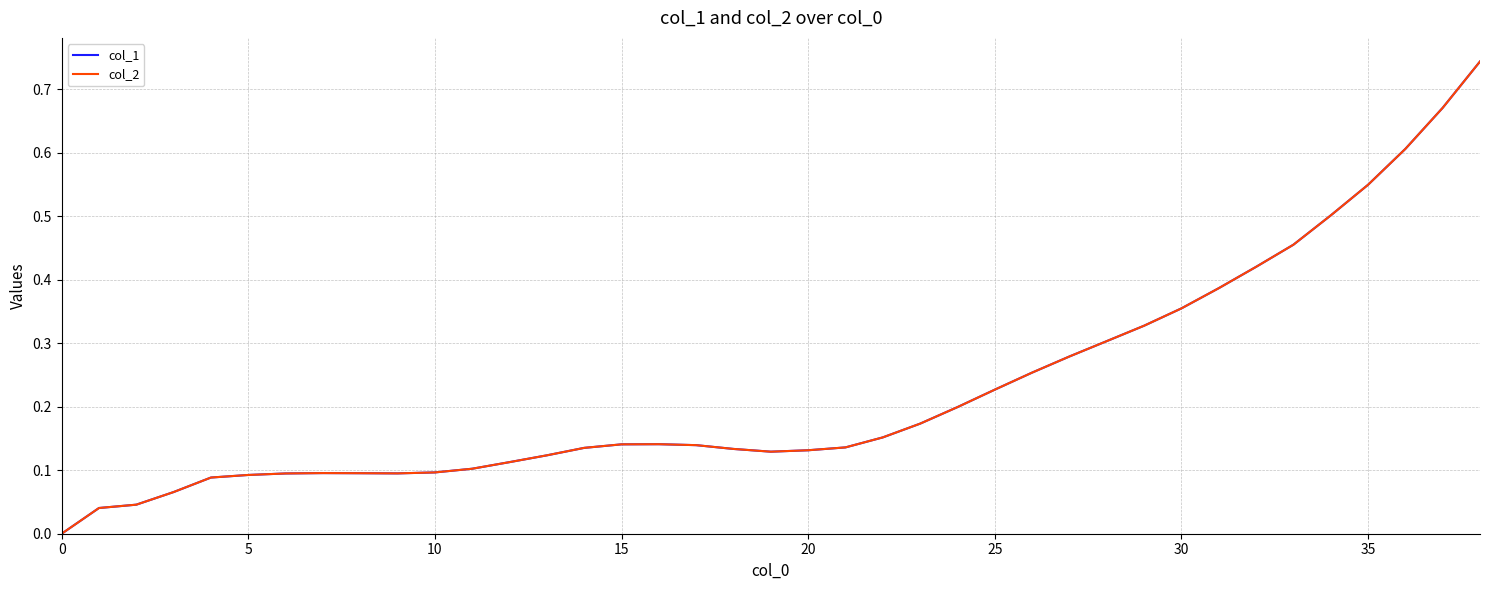

Does the chart display data point markers on the line(s)?

No